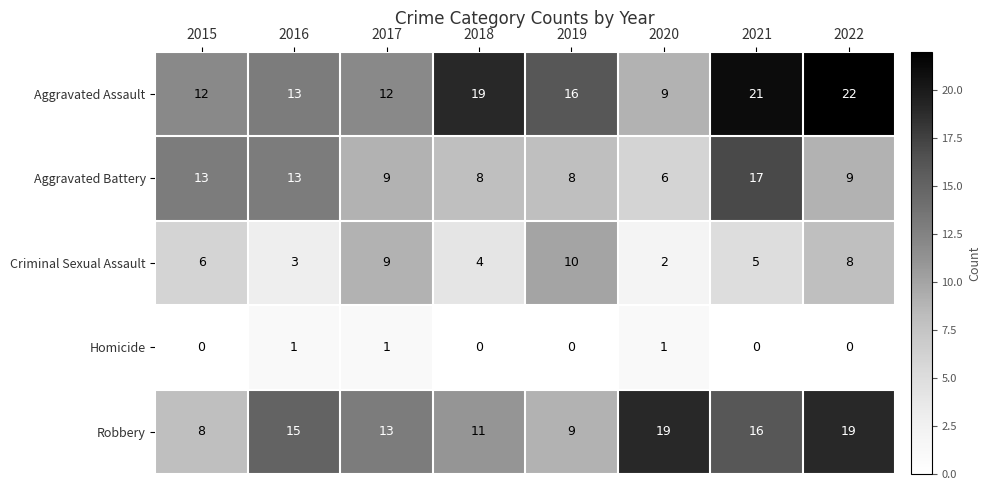

What is the total value across all series at 2016?

45